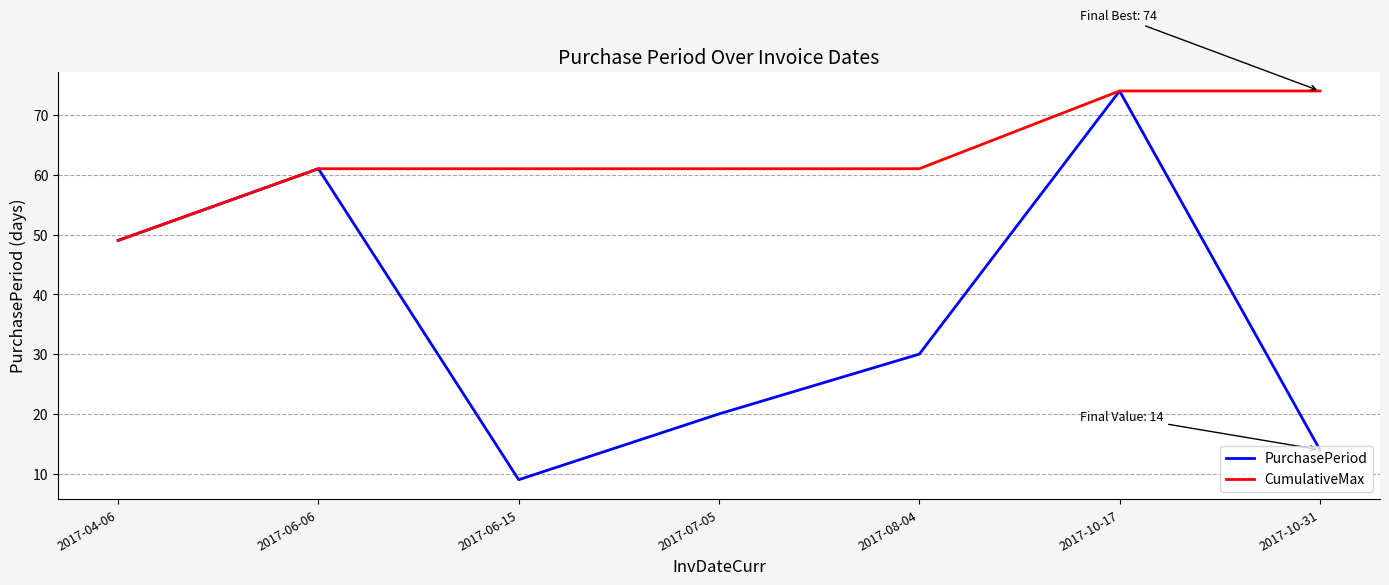

What is the difference between the maximum and minimum values in the CumulativeMax series?

25